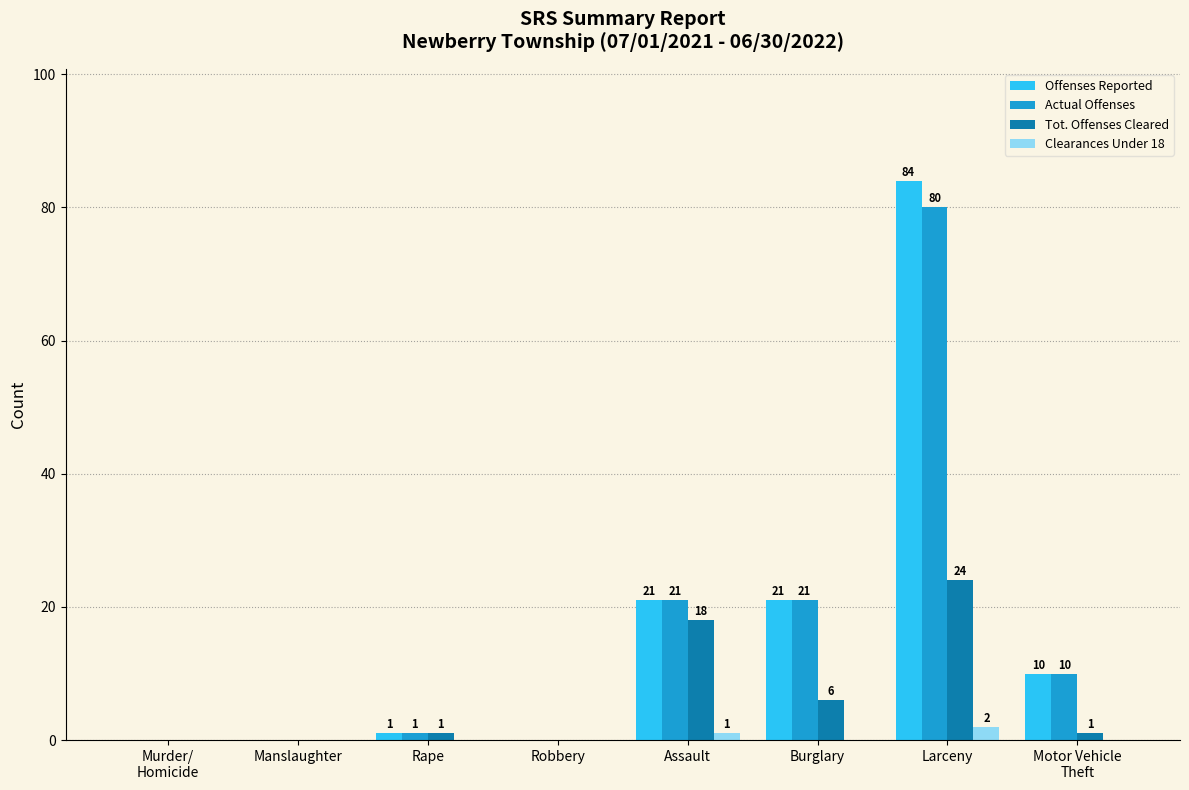

Which series changed the most between Manslaughter and Larceny?

Offenses Reported